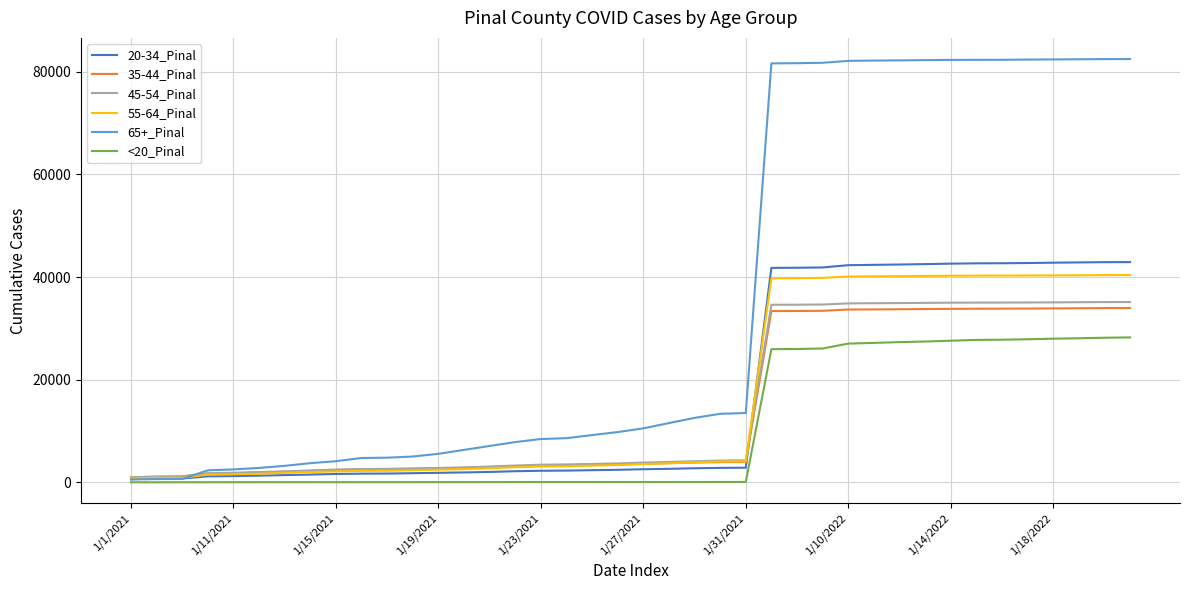

Which series has the largest total across all categories?

65+_Pinal